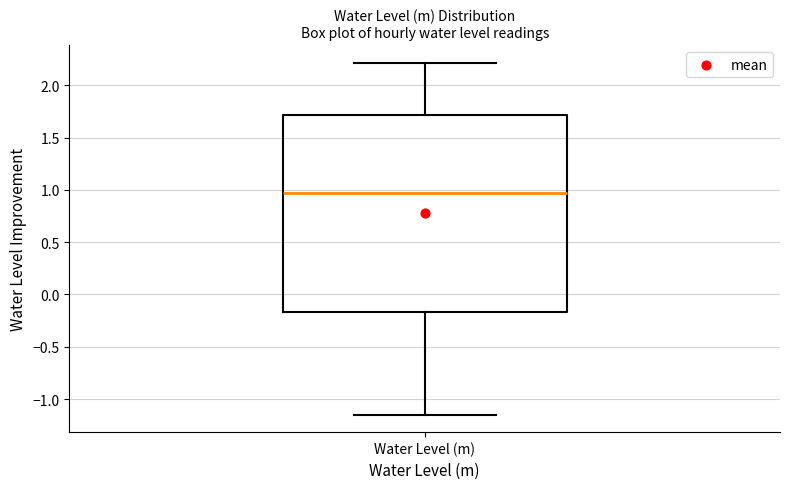

Where is the upper edge of the box for Water Level (m) on the y-axis? The values are not printed on the chart, so give them approximately, as read against the axis.

1.70